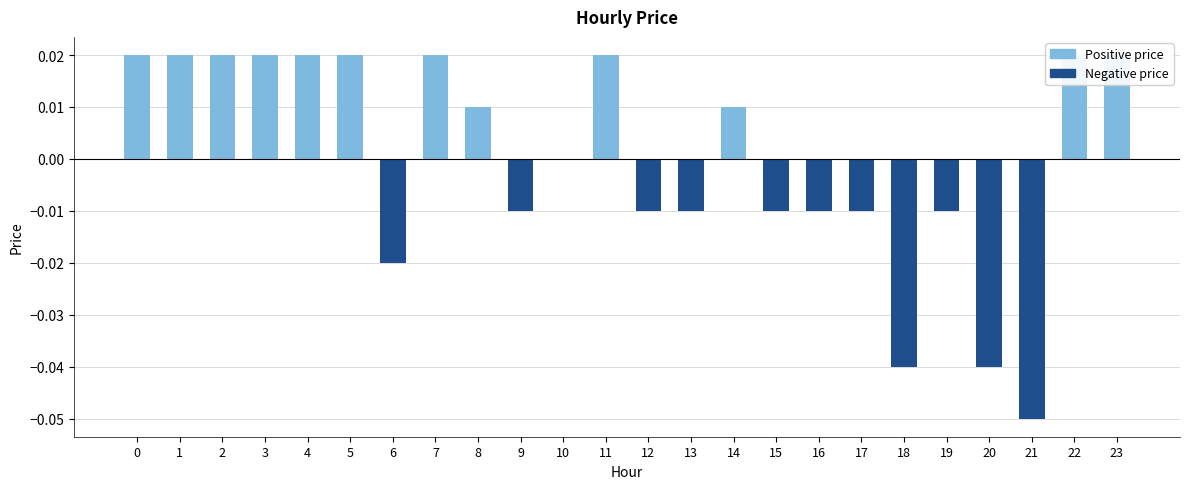

List the labels in order of value, largest first.

0, 1, 2, 3, 4, 5, 7, 11, 22, 23, 8, 14, 10, 9, 12, 13, 15, 16, 17, 19, 6, 18, 20, 21